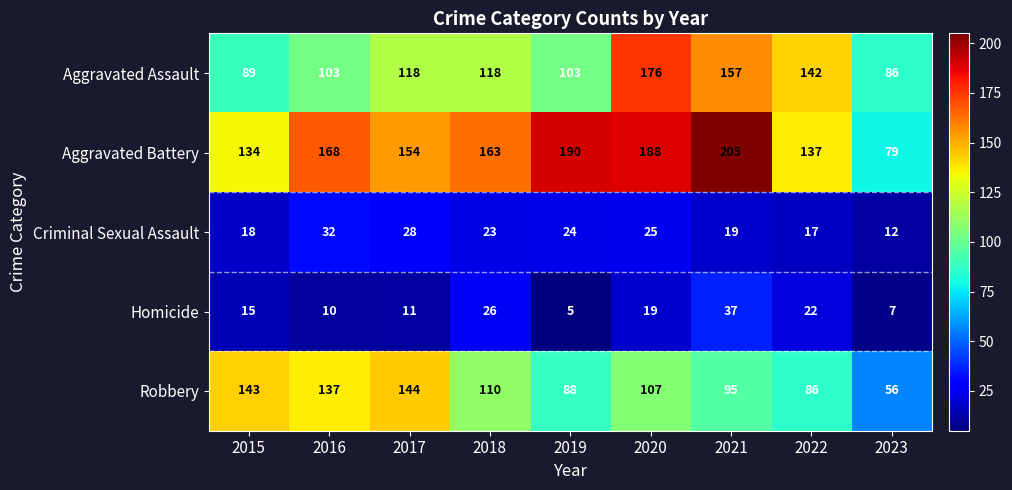

Which series has the largest total across all categories?

Aggravated Battery